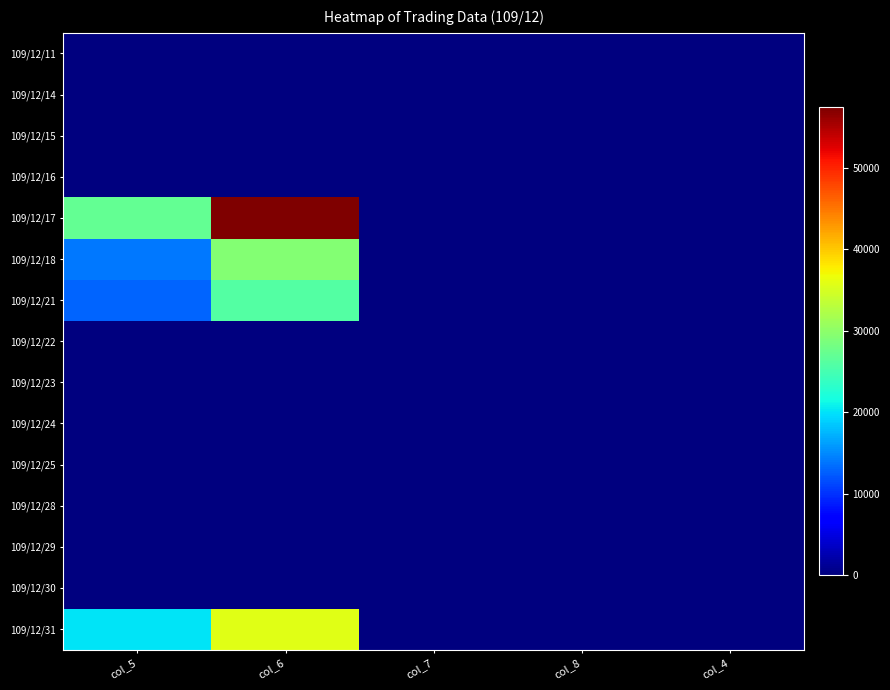

Which series has the largest range (max minus min)?

109/12/17